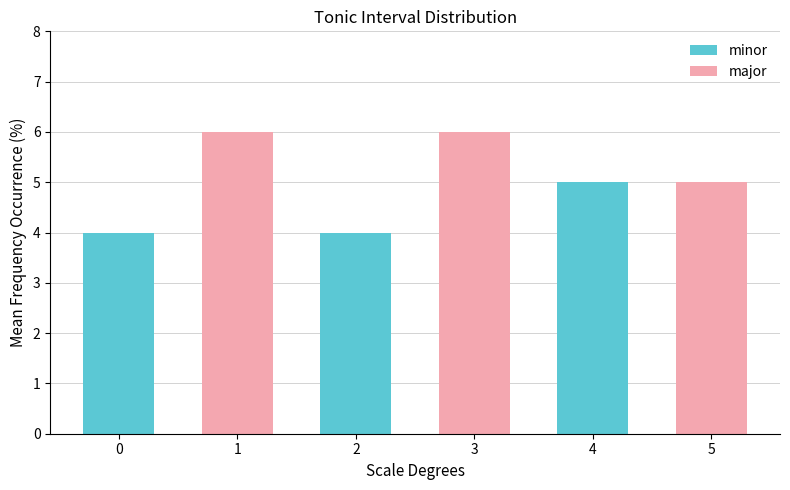

List the labels in order of value, largest first.

1, 3, 4, 5, 0, 2